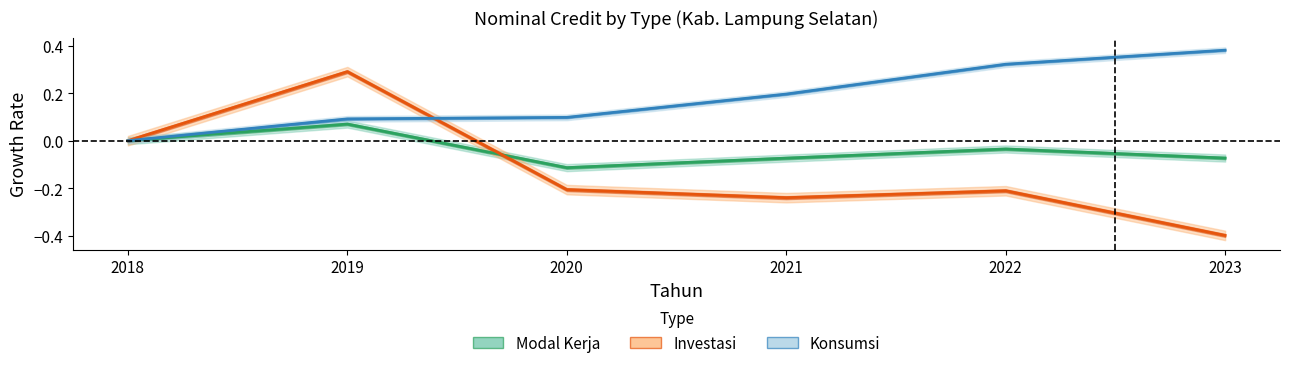

At how many categories does at least one series exceed 0?

5